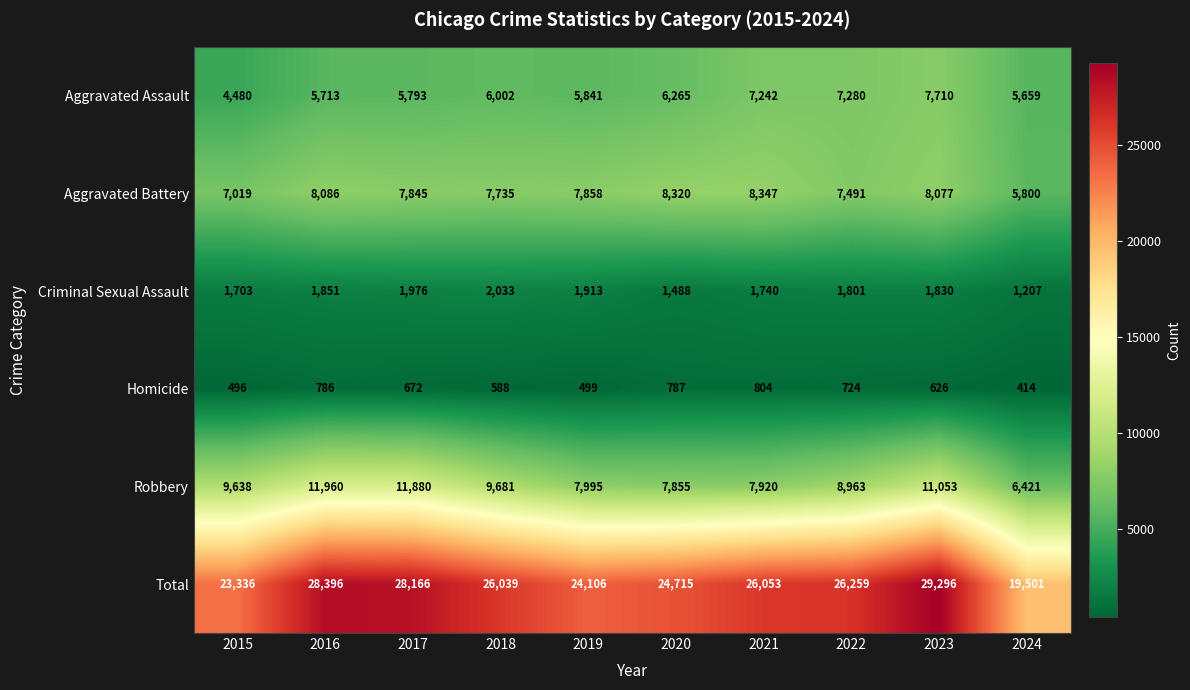

How many series are shown in this chart?

6